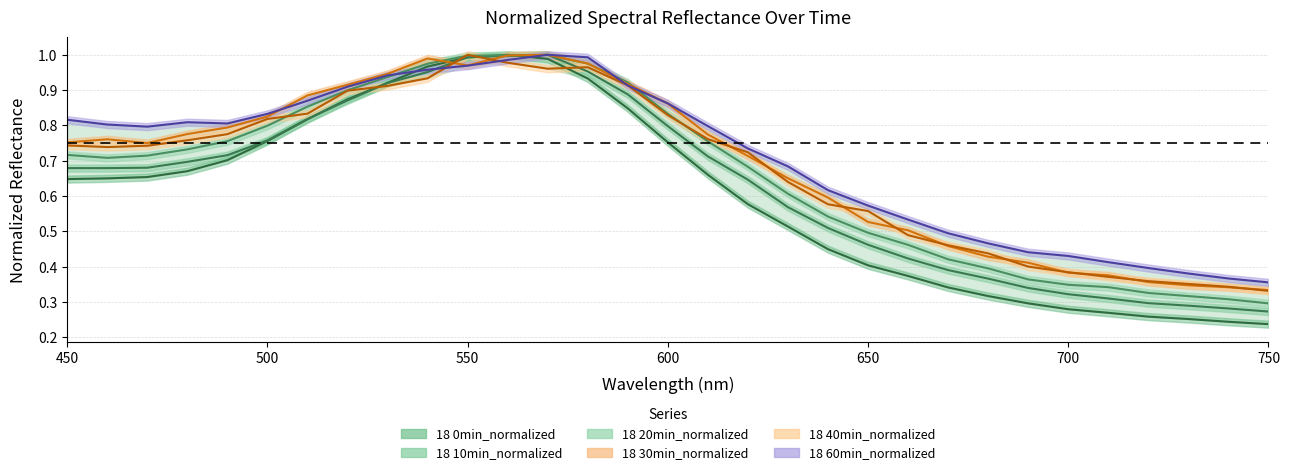

Rank the series at 510 from lowest to highest value.

18 0min_normalized, 18 10min_normalized, 18 40min_normalized, 18 20min_normalized, 18 60min_normalized, 18 30min_normalized